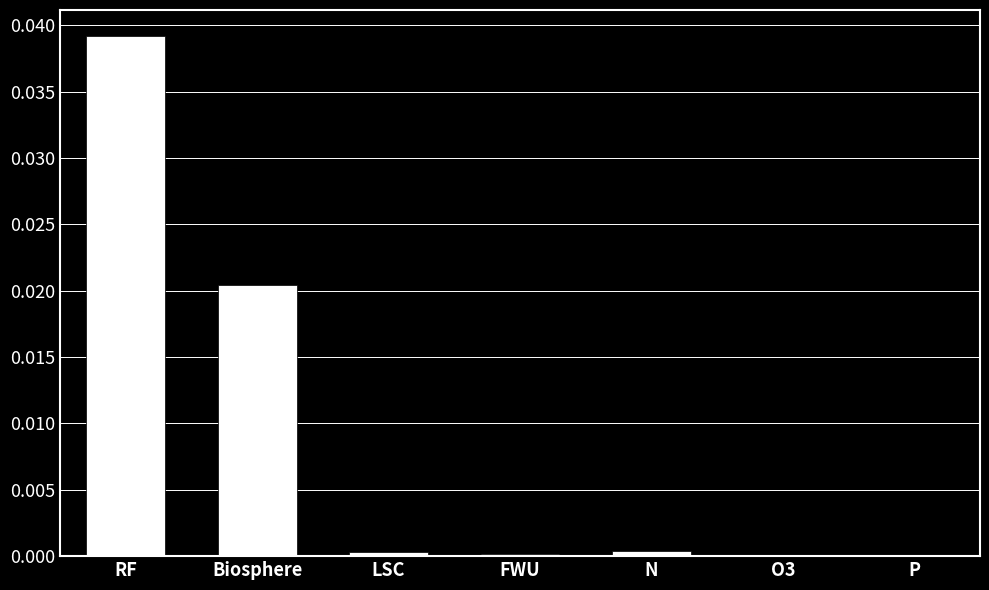

Which has a higher value, RF or N?

RF